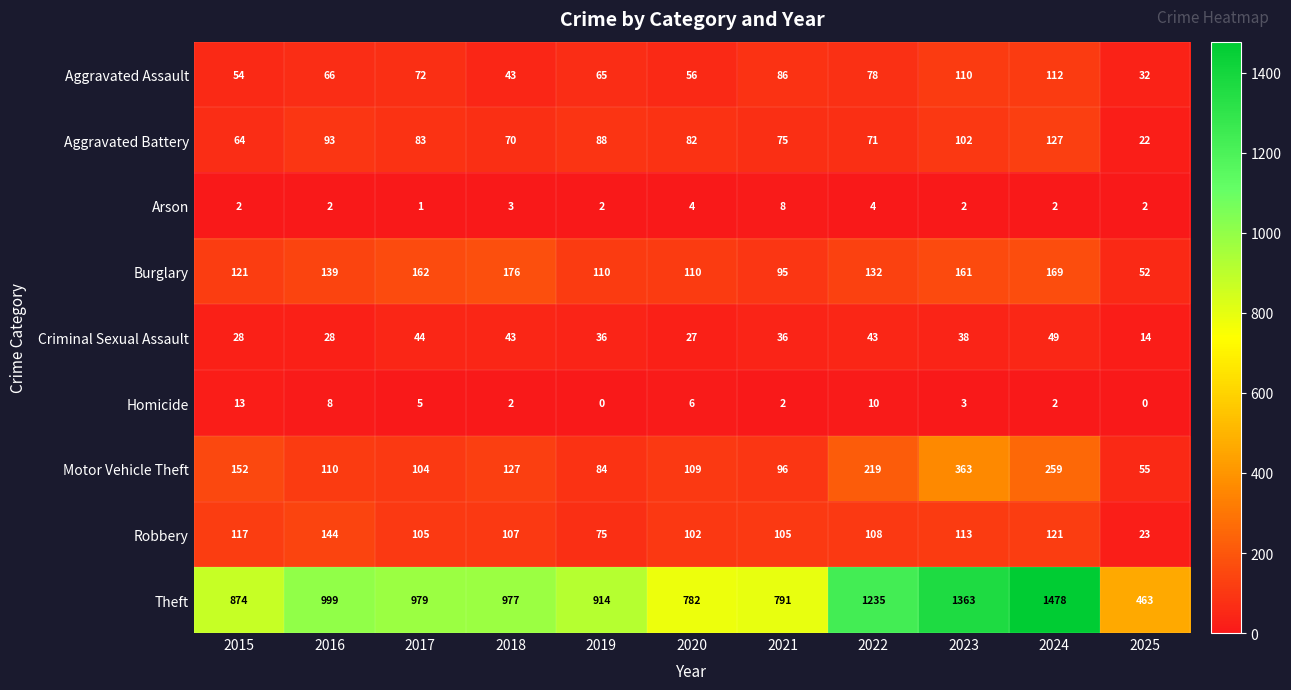

At how many categories does at least one series exceed 736?

10